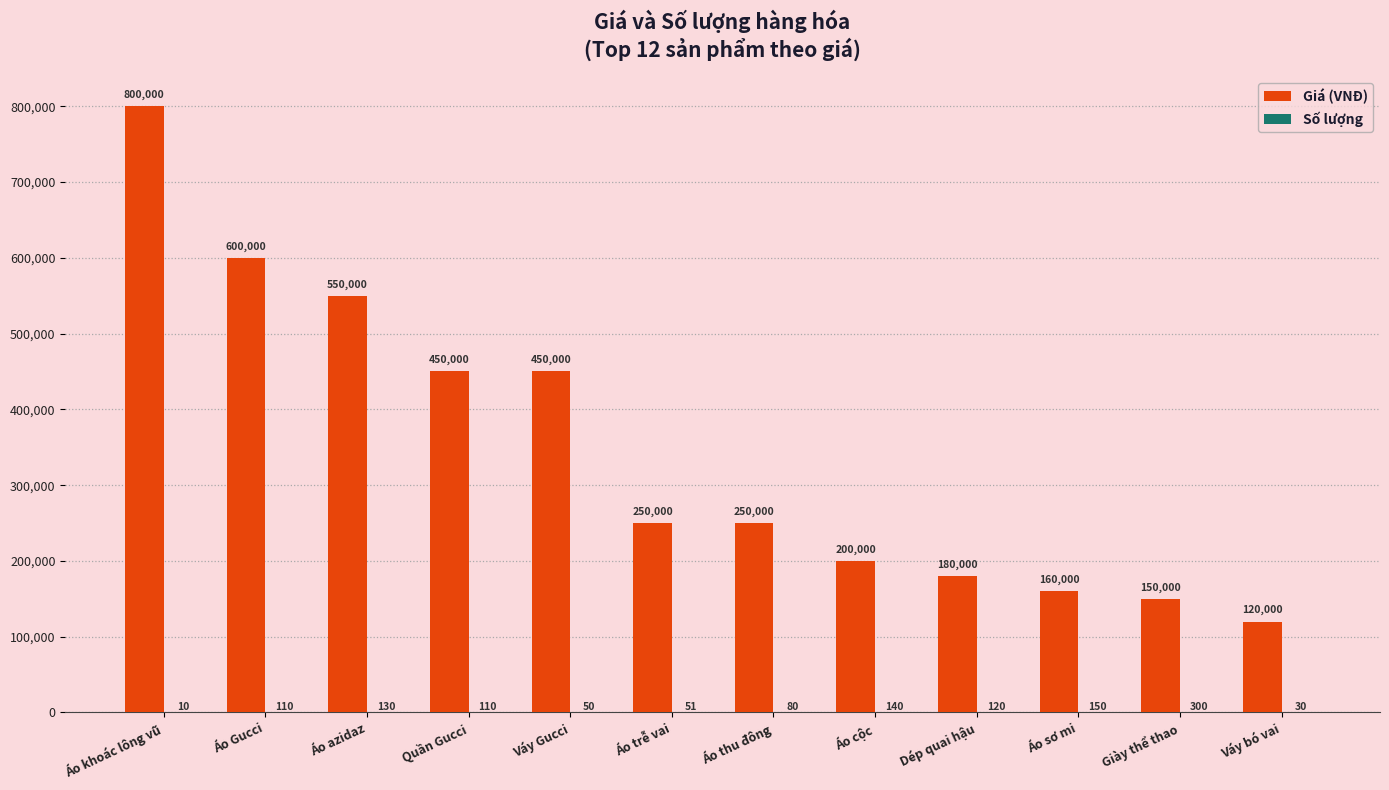

What is the spread (max minus min) of values at Áo thu đông?

249920